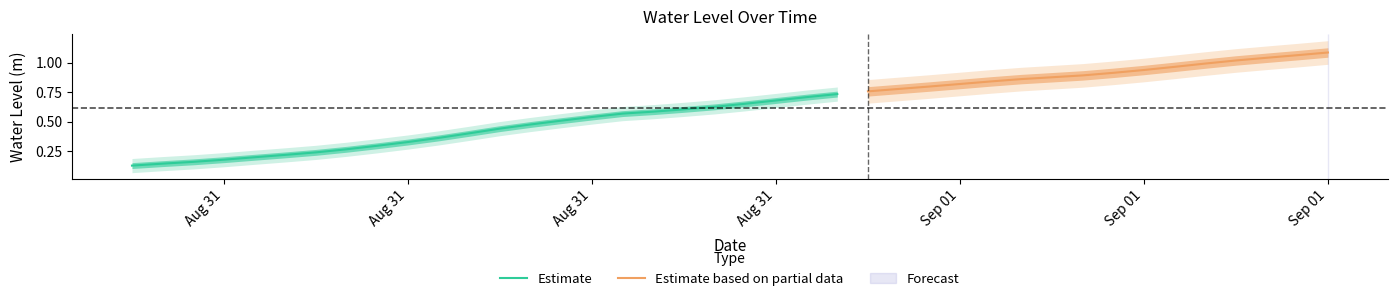

The value at 2024-08-31 22:00:00 is 0.7. True or false?

True